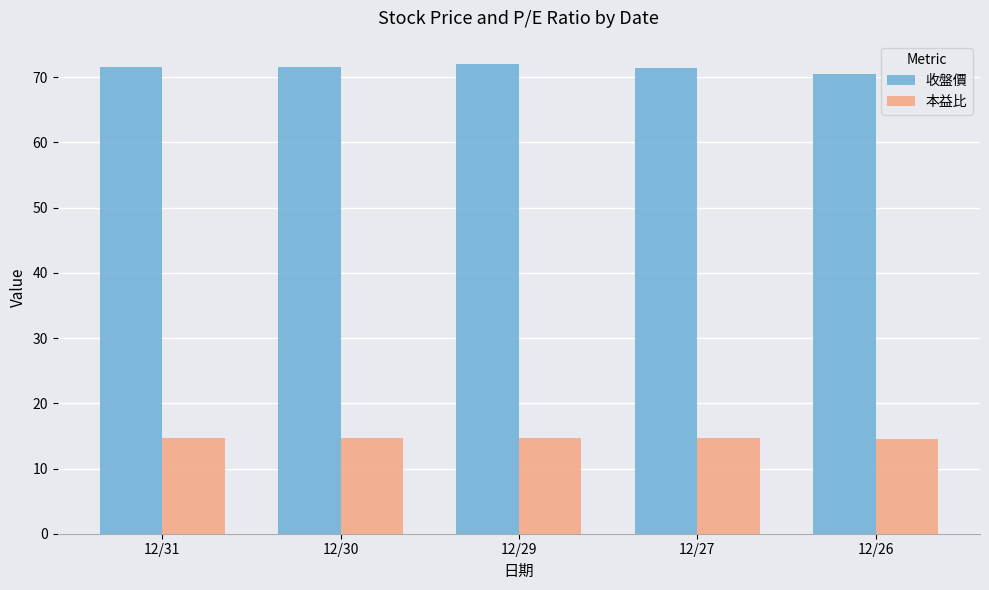

What is the value of the 收盤價 bar at the 1st from the left?

71.5